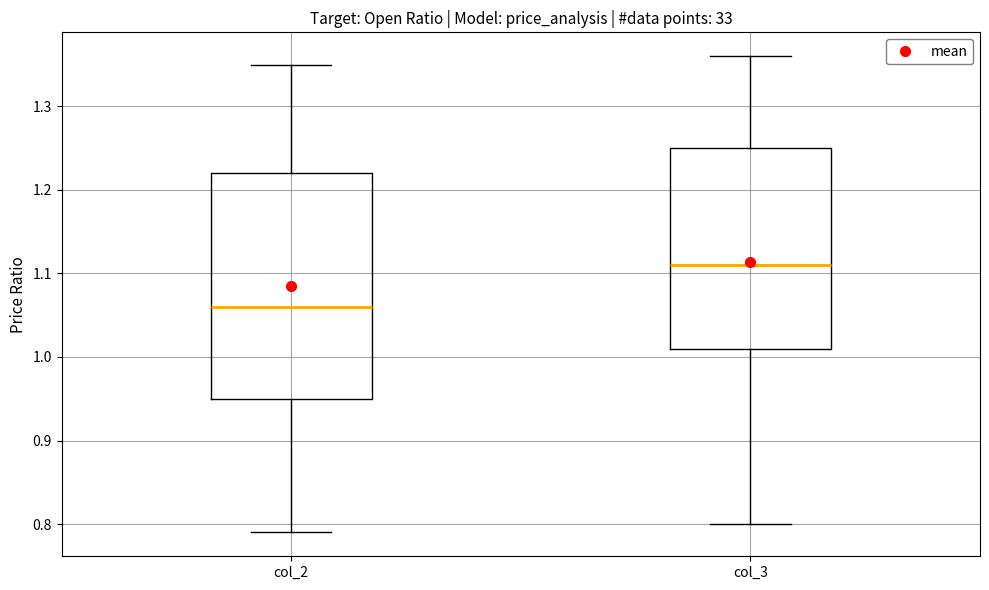

Reading left to right, read every box against the y-axis: the position of its median line, the range the box covers, and the ends of its whiskers. The values are not printed on the chart, so give them approximately, as read against the axis.

col_2: median 1.06, box 0.95 to 1.22, whiskers 0.79 to 1.35
col_3: median 1.11, box 1.01 to 1.25, whiskers 0.80 to 1.36